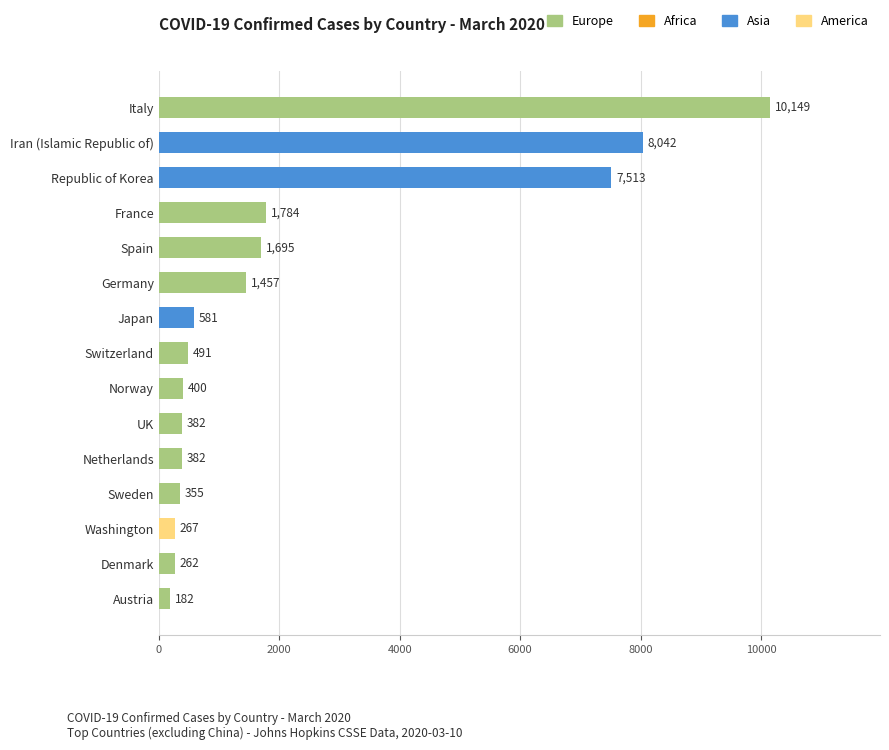

Reading top to bottom, extract all data points from this chart.

10149	8042	7513	1784	1695	1457	581	491	400	382	382	355	267	262	182